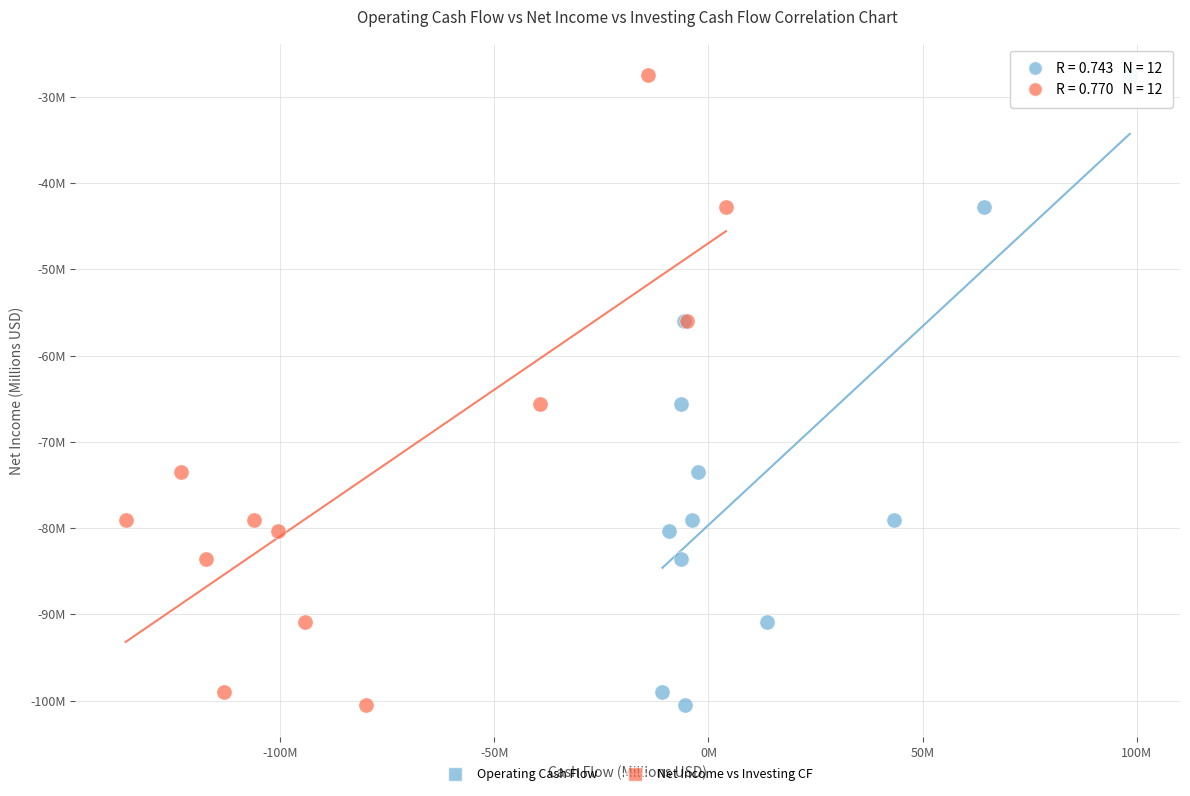

What are all the series names shown in the legend?

Operating Cash Flow, Net Income vs Investing CF